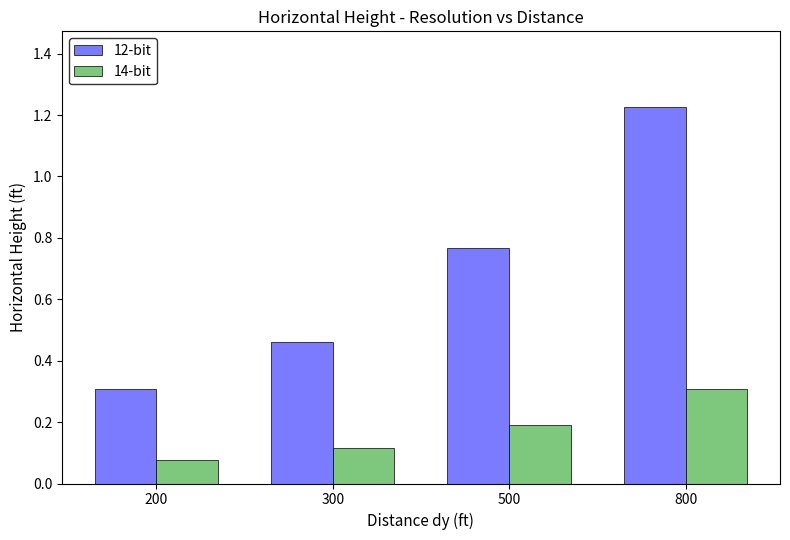

List the labels in order of 12-bit value, smallest first.

200, 300, 500, 800